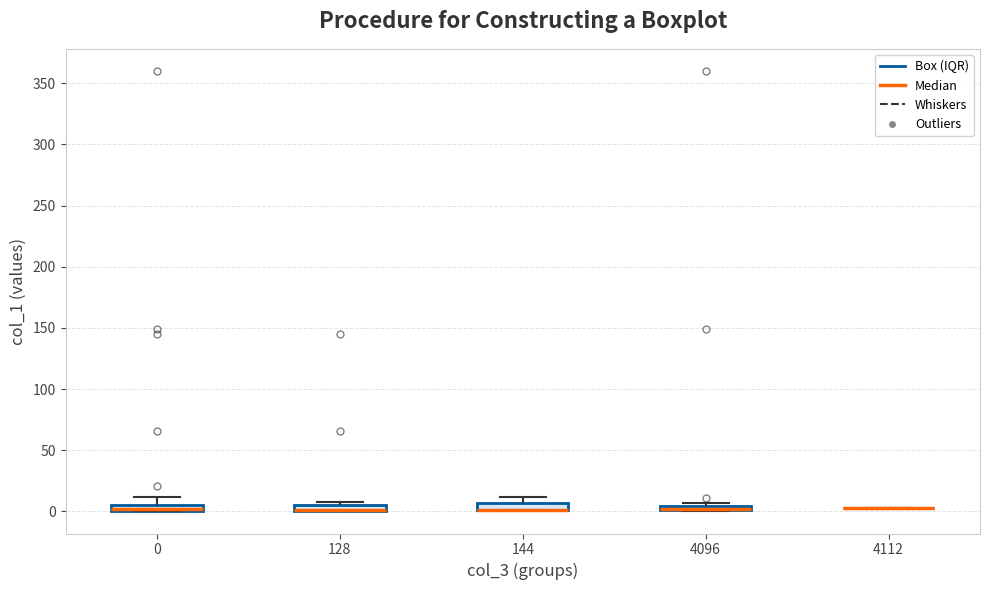

Where is the upper edge of the box at x = 144 on the y-axis? The values are not printed on the chart, so give them approximately, as read against the axis.

5